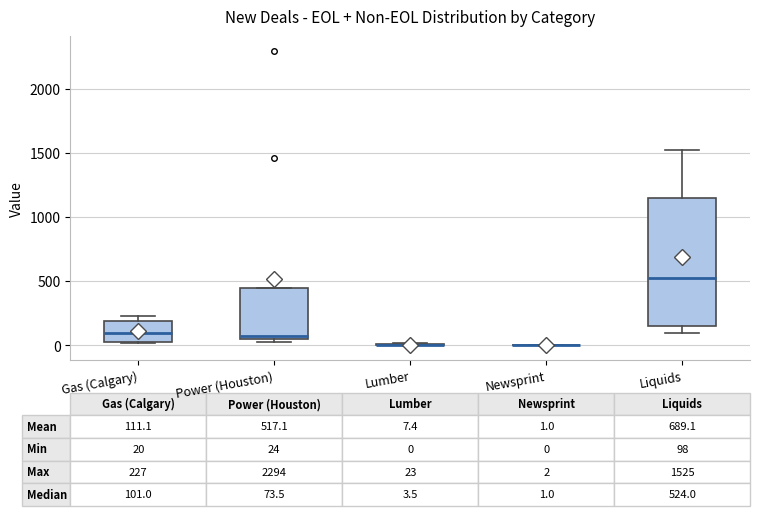

Comparing the boxes themselves (not the whiskers), which one is the tallest?

Liquids